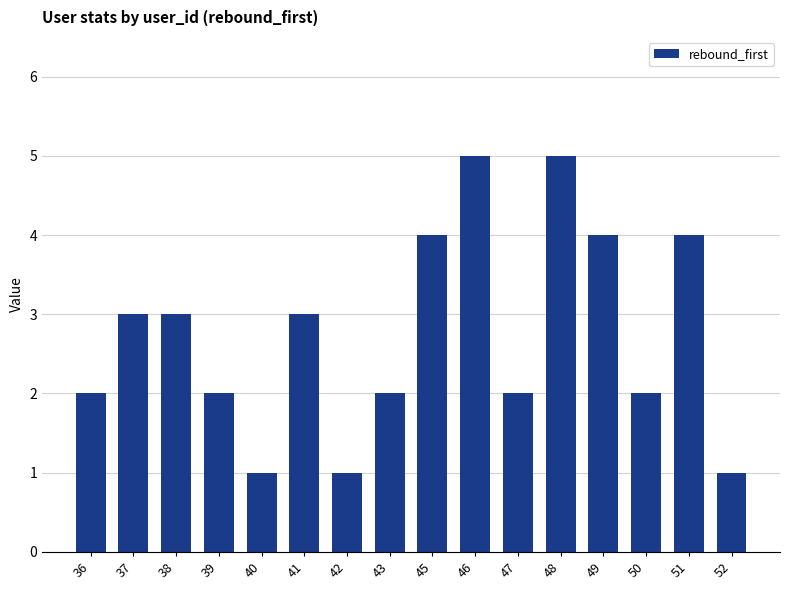

True or false: the data shows 6 at 49.

False